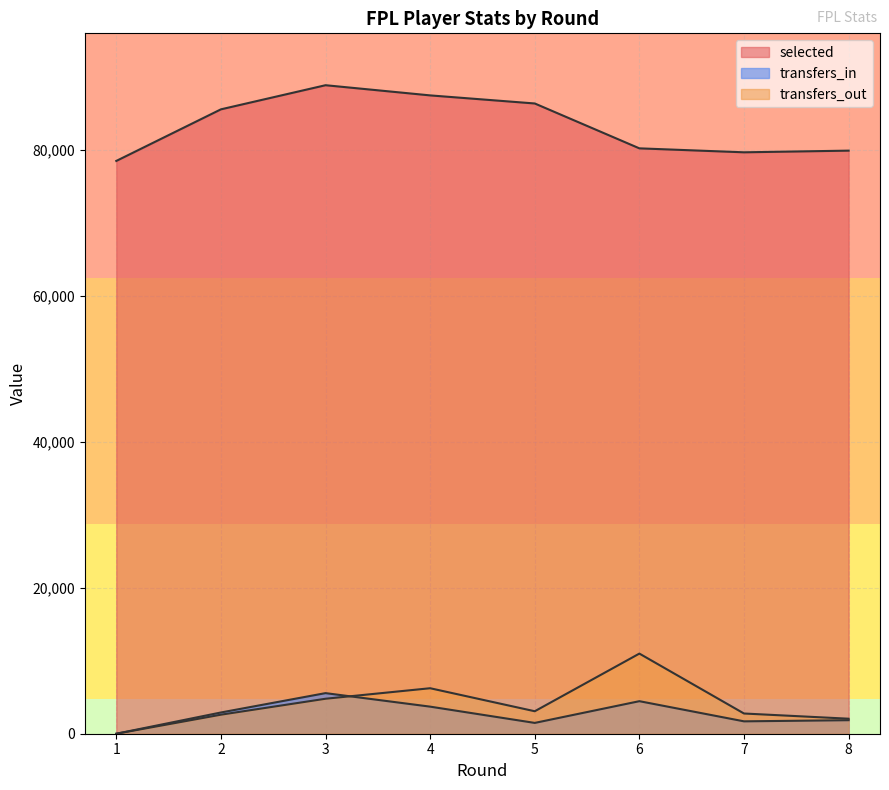

At which label does selected first exceed 85579?

3